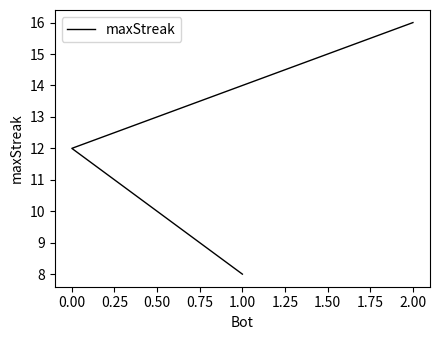

Reading left to right, what are all the values shown in this chart?

16	12	8